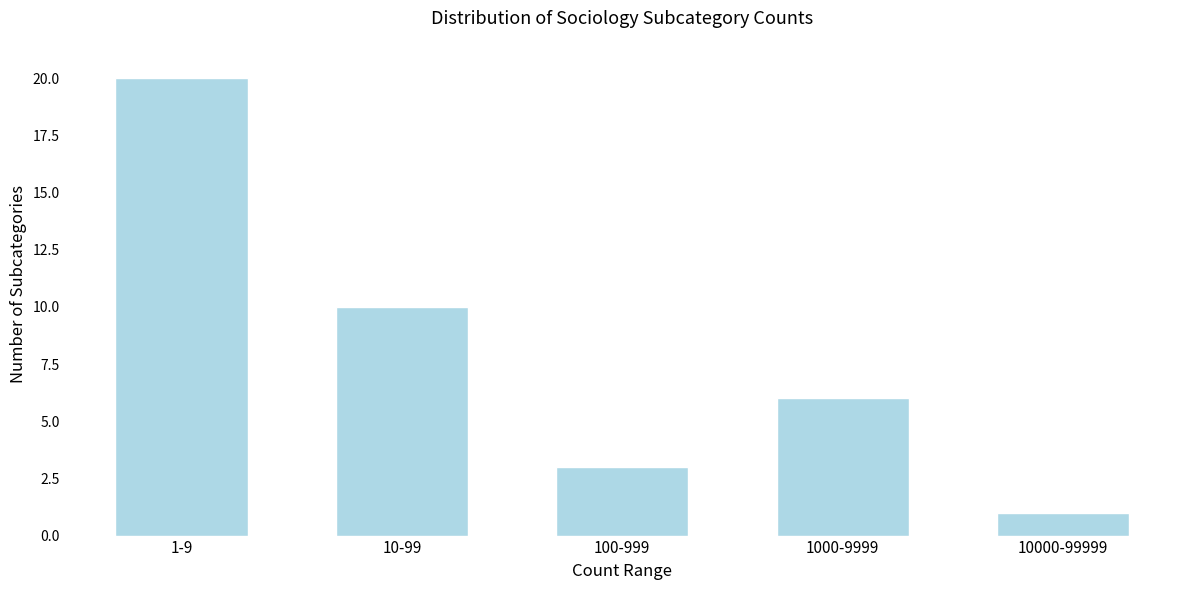

Reading right to left, what are all the values shown in this chart?

10000-99999=1	1000-9999=6	100-999=3	10-99=10	1-9=20